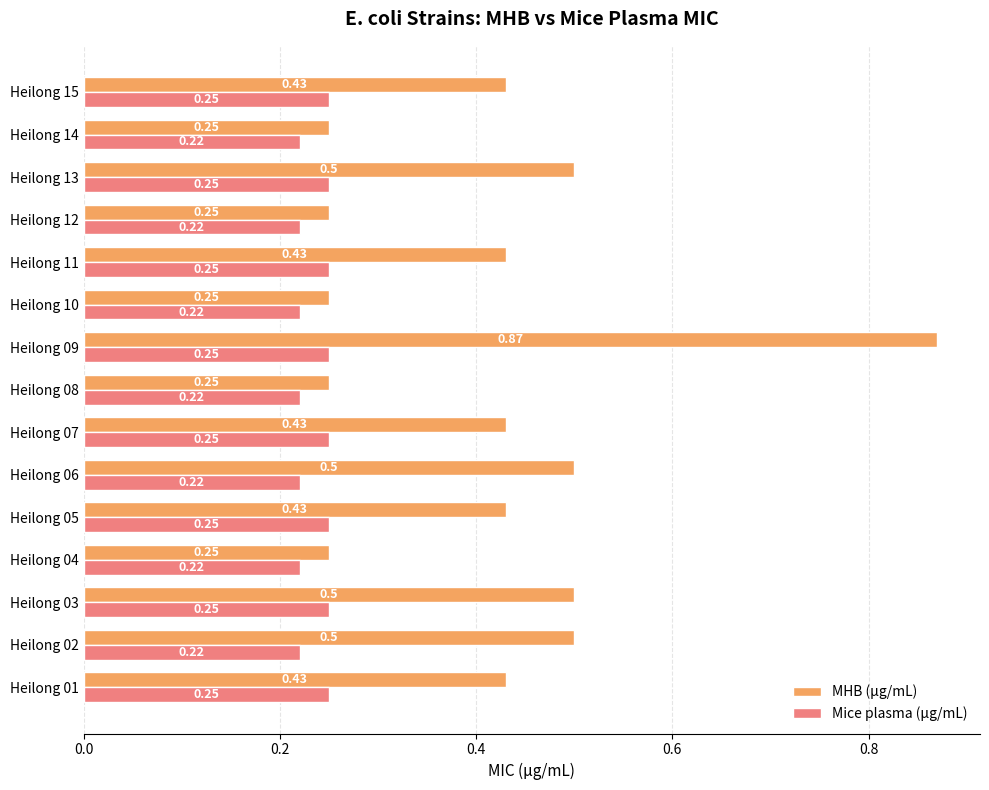

What is the sum of all Mice plasma (μg/mL) values?

3.5